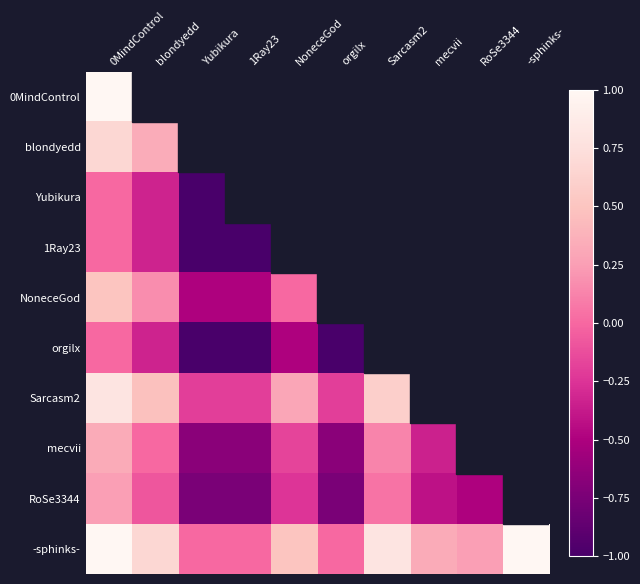

What is the minimum value for 0MindControl?

1.0